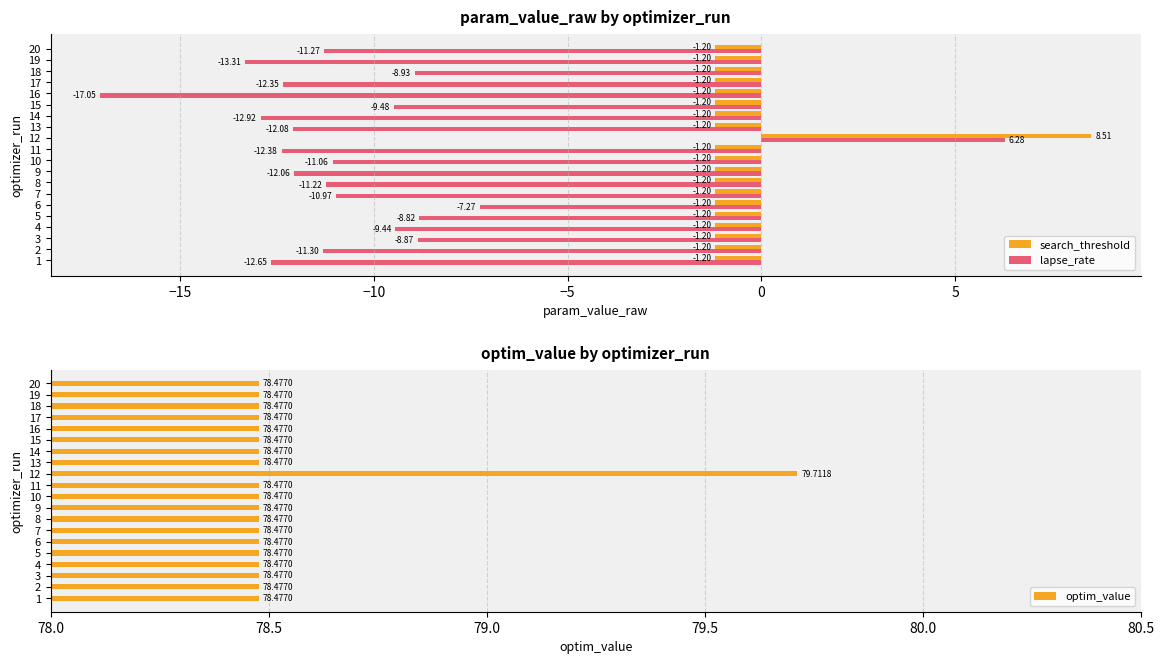

What is the sum of the lapse_rate values at 10 and 2?

-22.4